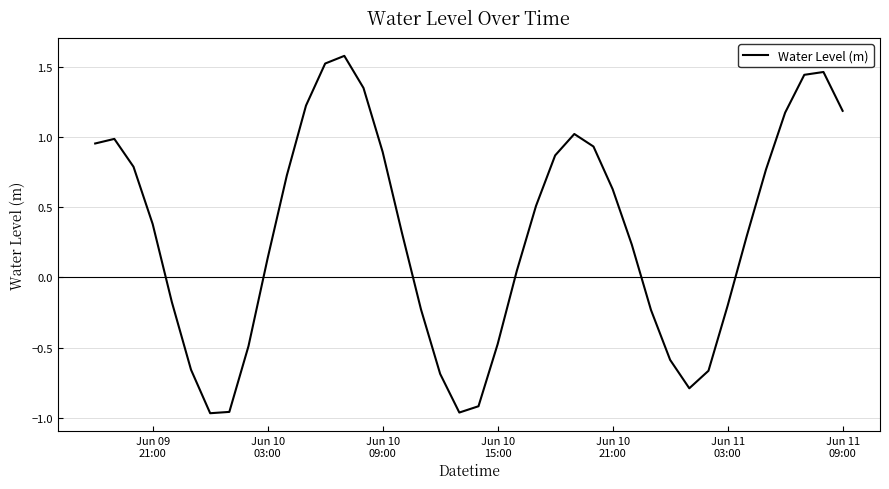

What is the maximum value shown in the chart?

1.6